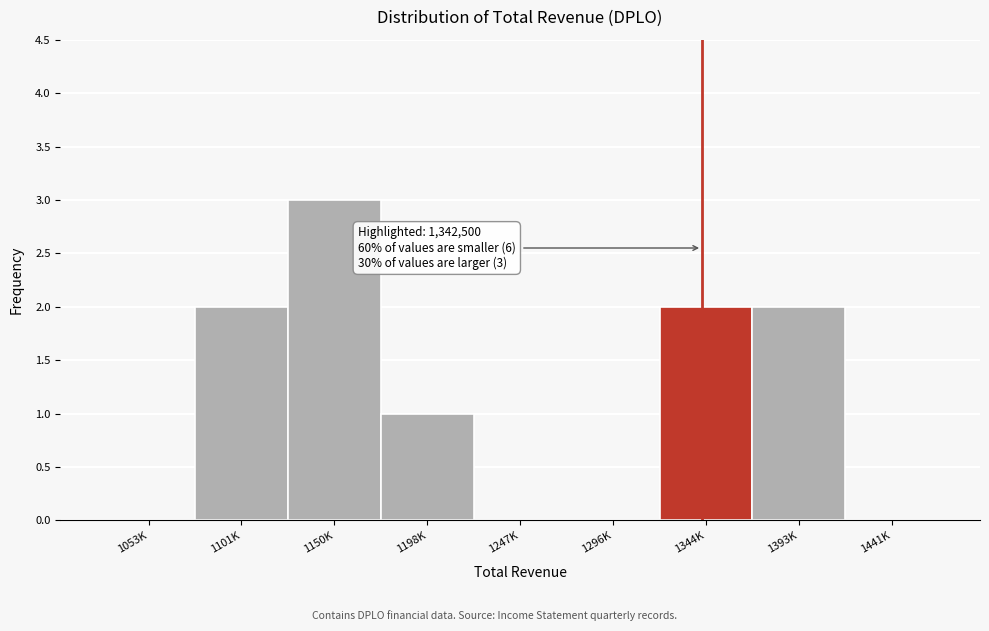

Reading left to right, extract all data points from this chart.

1053K=0	1101K=2	1150K=3	1198K=1	1247K=0	1296K=0	1344K=2	1393K=2	1441K=0